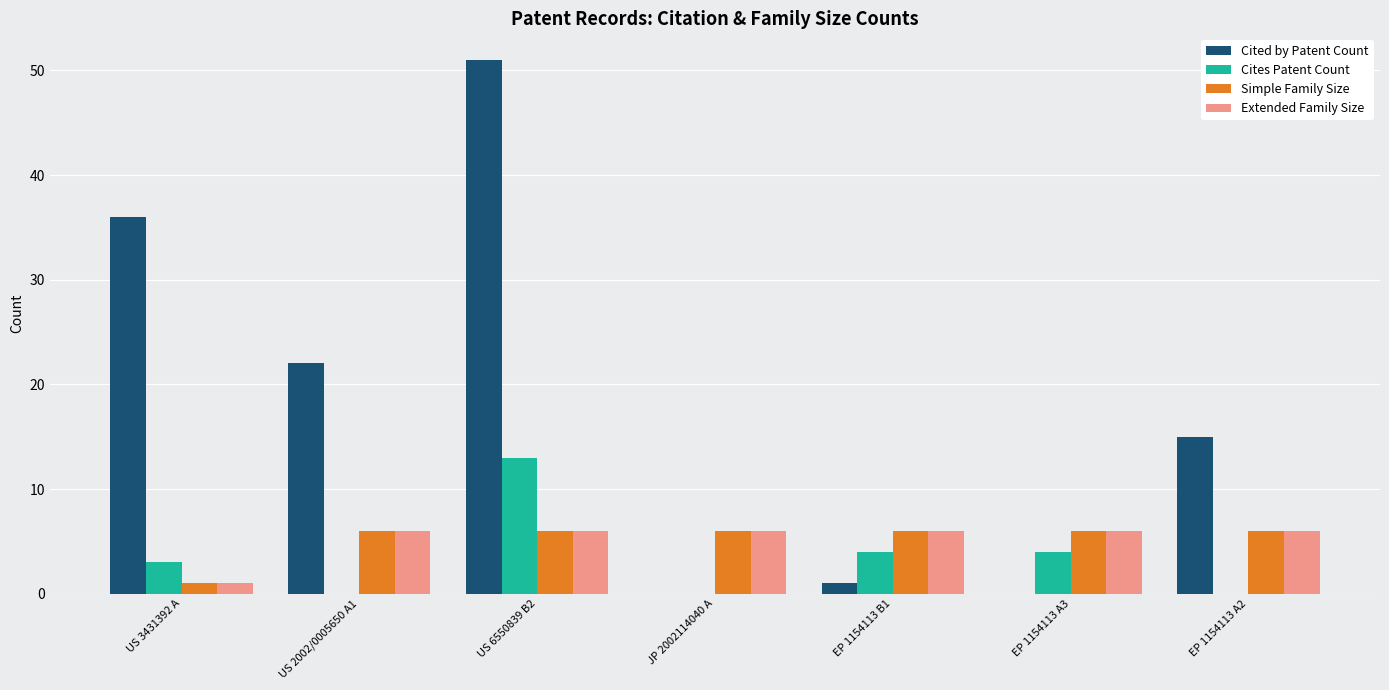

How many data points does each series have?

7